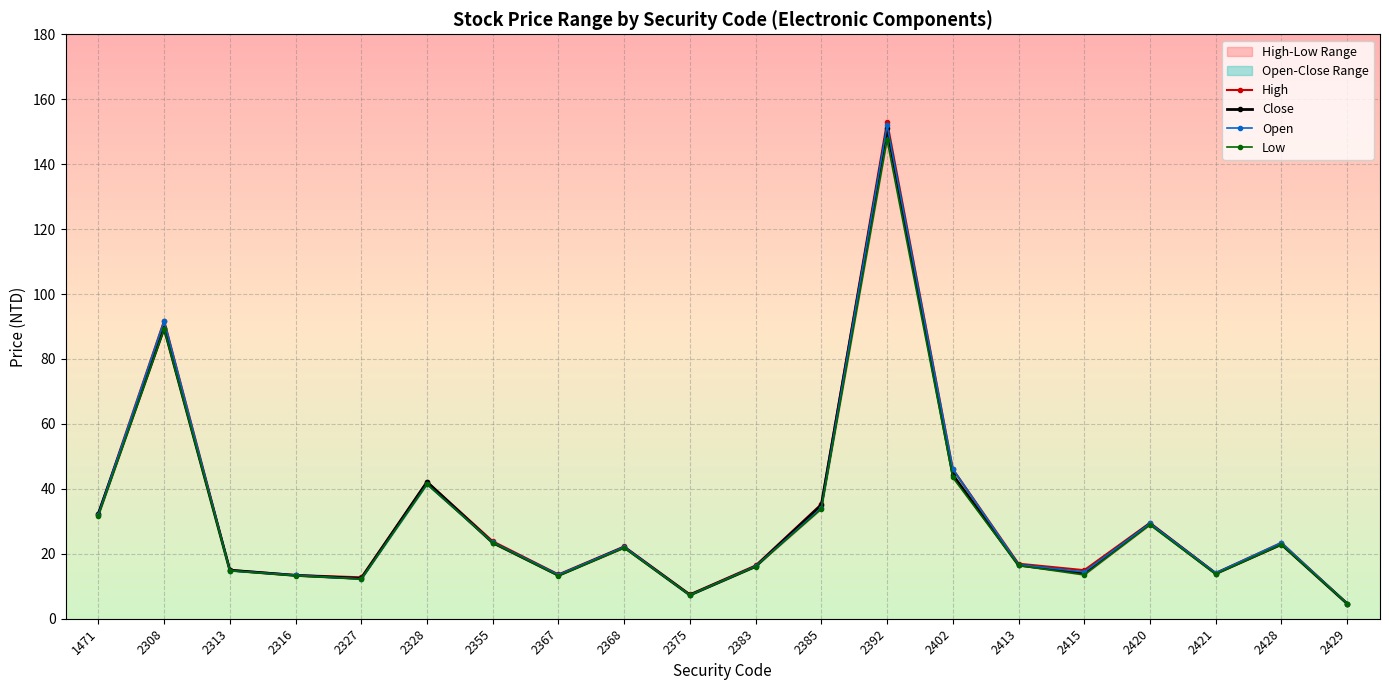

What is the spread (max minus min) of values at 2375?

0.2